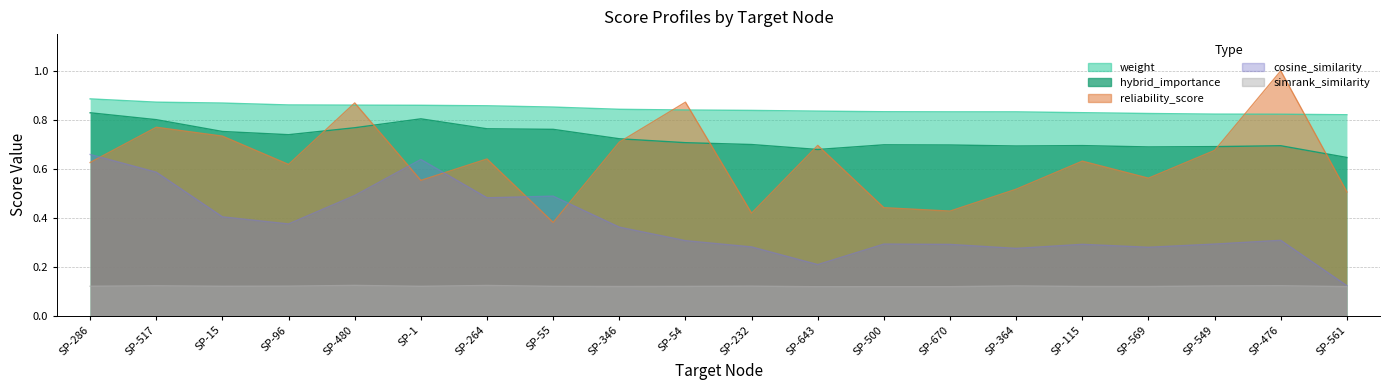

Does the chart have visible grid lines?

Yes